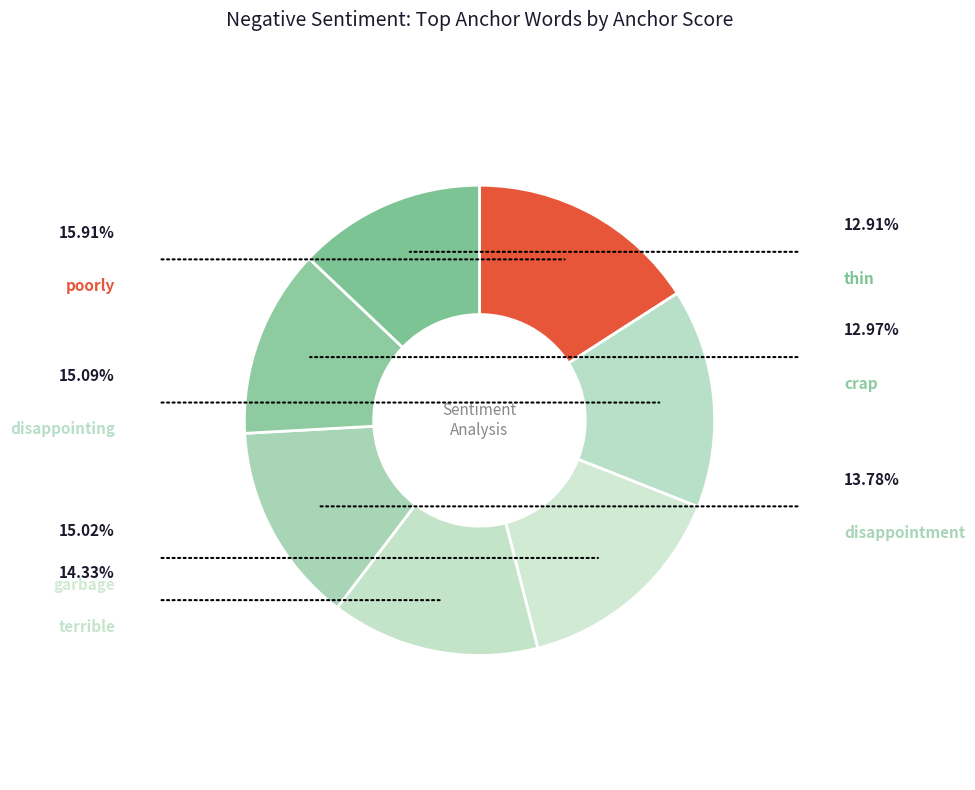

True or false: terrible accounts for 26% of the total.

False